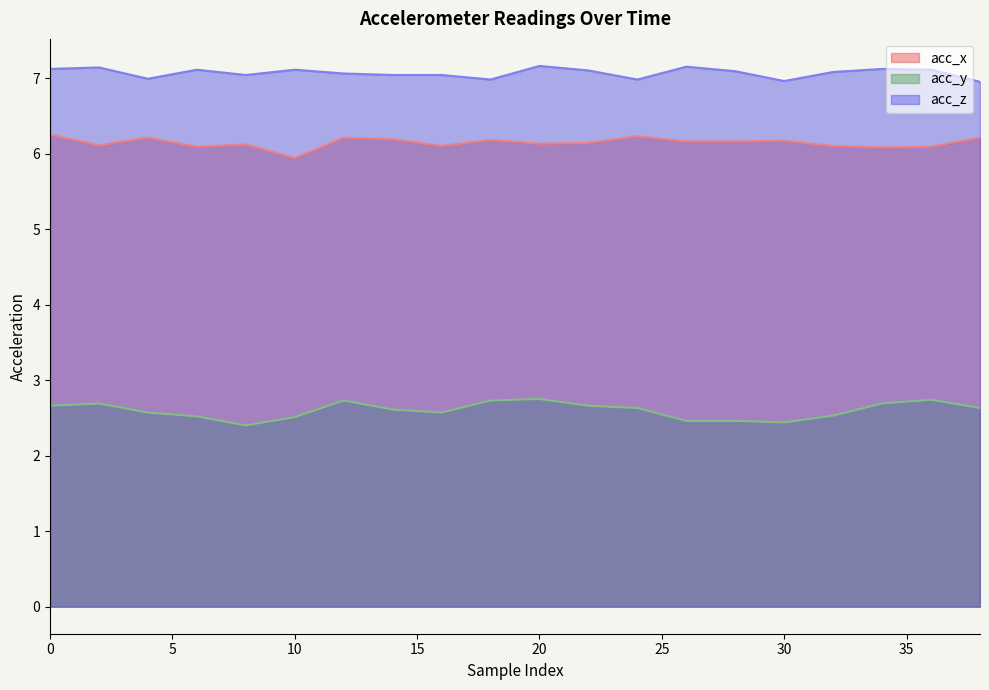

What is the lowest value of the acc_z series?

7.0